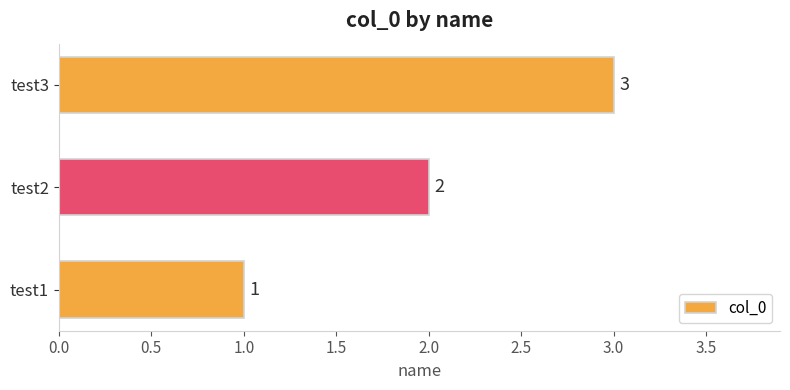

List the labels in order of value, smallest first.

test1, test2, test3